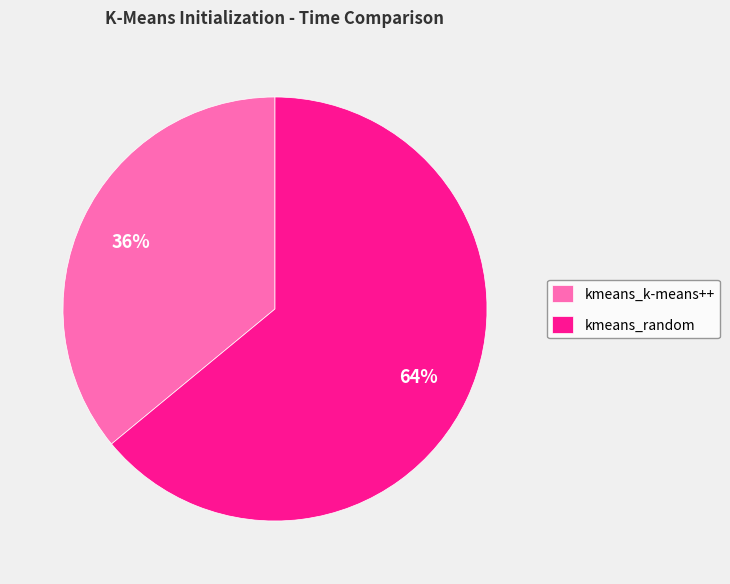

What is the largest slice in the pie chart?

kmeans_random